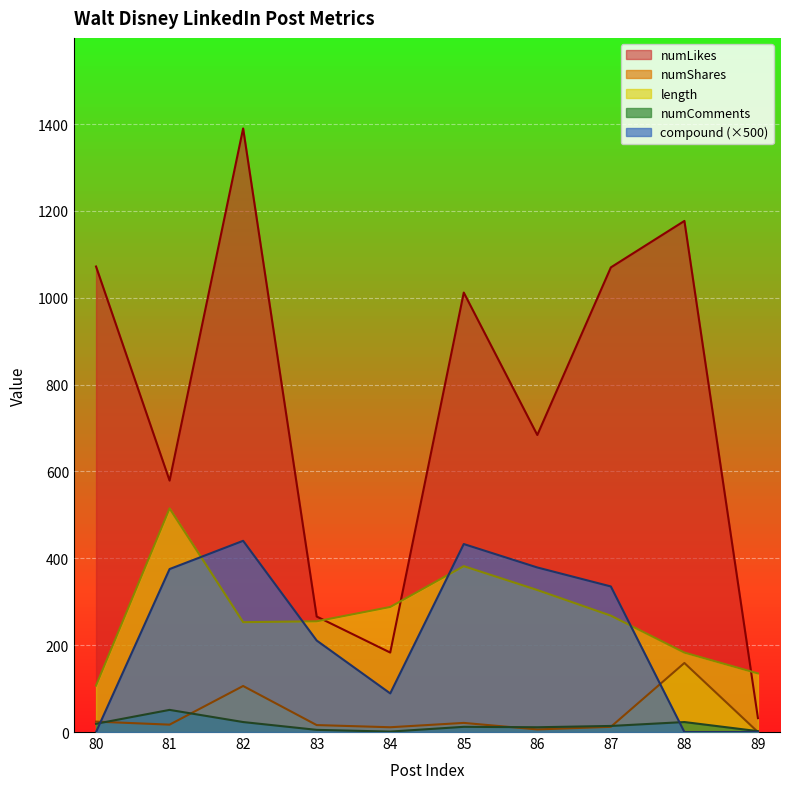

What is the highest value of the numLikes series?

1390.0